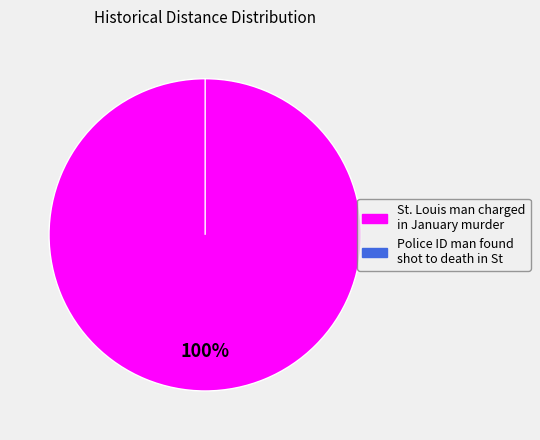

What is the smallest slice in the pie chart?

Police ID man found shot to death in St